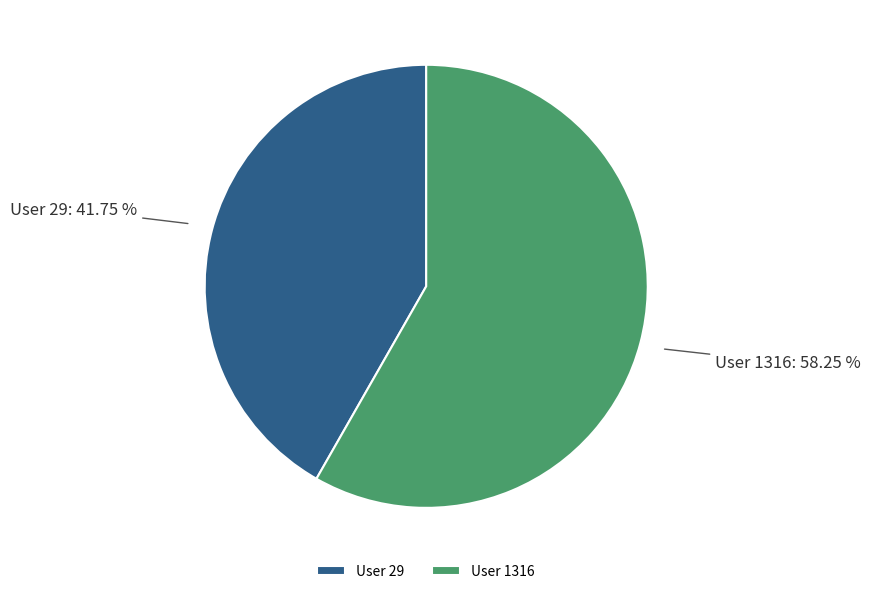

Which slice is the largest?

User 1316